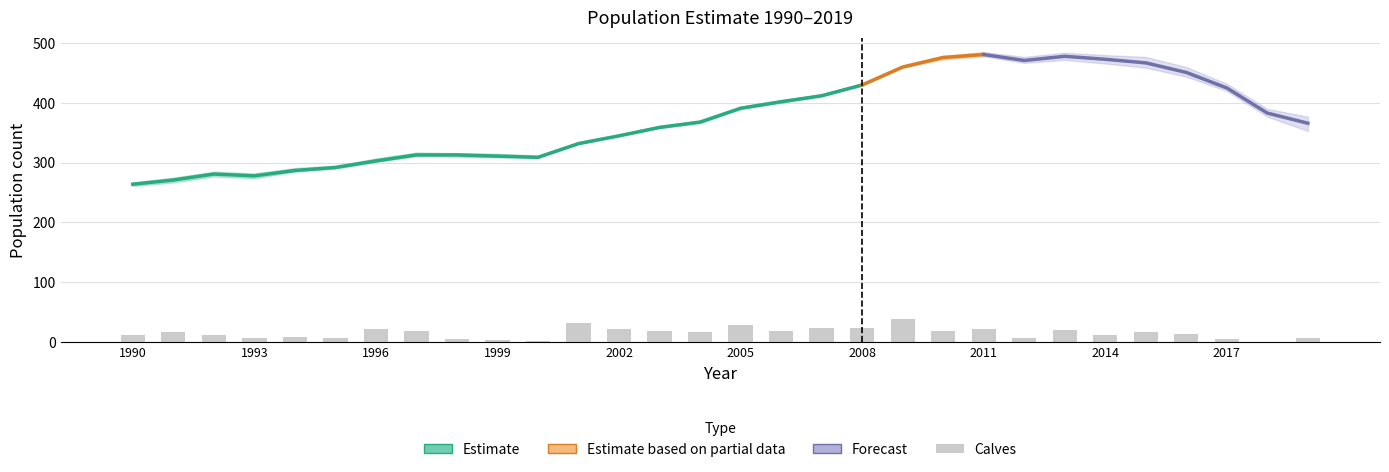

Reading right to left, extract all data points from this chart.

Lower95: 2019=353	2018=377	2017=420	2016=444	2015=459	2014=466	2013=472	2012=467	2011=478	2010=473	2009=459	2008=429	2007=411	2006=400	2005=390	2004=366	2003=358	2002=344	2001=331	2000=308	1999=309	1998=310	1997=311	1996=301	1995=290	1994=285	1993=274	1992=277	1991=267	1990=261
Median: 2019=366	2018=383	2017=425	2016=451	2015=467	2014=473	2013=478	2012=471	2011=481	2010=476	2009=460	2008=430	2007=412	2006=402	2005=391	2004=368	2003=359	2002=345	2001=332	2000=309	1999=311	1998=313	1997=313	1996=303	1995=292	1994=287	1993=278	1992=281	1991=271	1990=264
Upper95: 2019=377	2018=390	2017=432	2016=460	2015=477	2014=480	2013=484	2012=477	2011=485	2010=479	2009=463	2008=433	2007=414	2006=405	2005=394	2004=370	2003=362	2002=347	2001=334	2000=312	1999=315	1998=316	1997=317	1996=307	1995=295	1994=291	1993=282	1992=285	1991=275	1990=267
Calves: 2019=7	2018=0	2017=5	2016=14	2015=17	2014=11	2013=20	2012=7	2011=22	2010=19	2009=39	2008=23	2007=23	2006=19	2005=28	2004=16	2003=19	2002=21	2001=31	2000=1	1999=4	1998=5	1997=19	1996=21	1995=7	1994=9	1993=6	1992=12	1991=17	1990=12